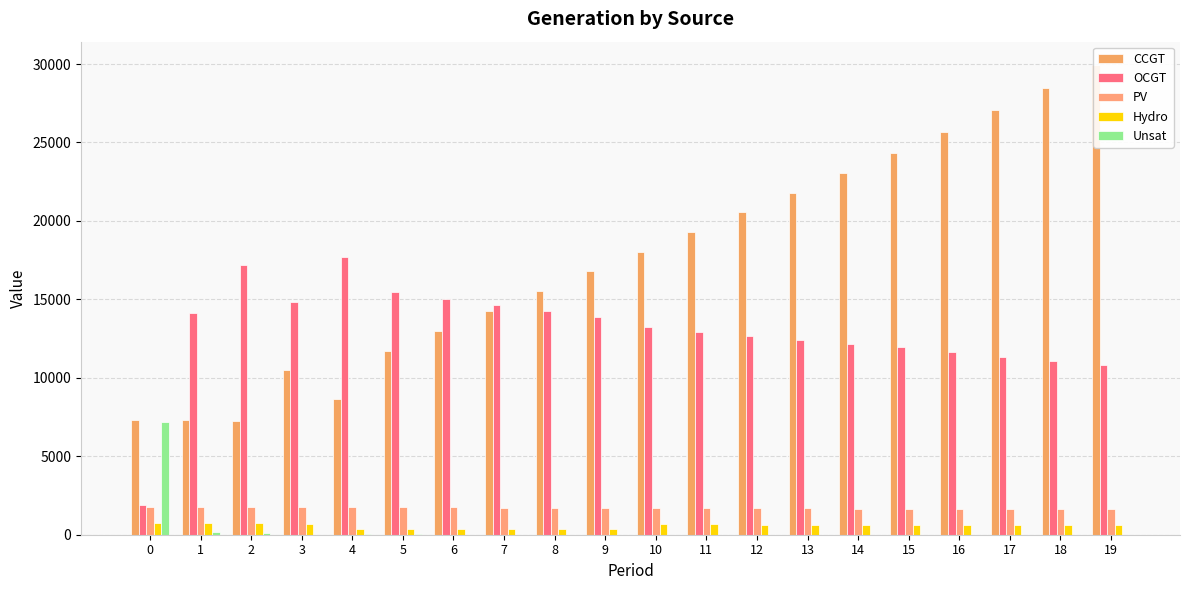

What is the sum of the Hydro values at 2 and 6?

1079